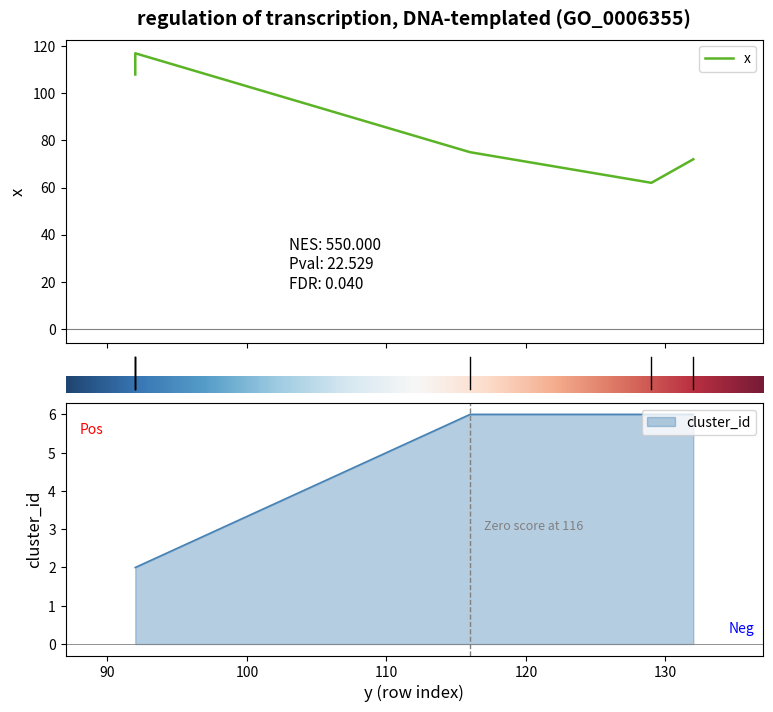

What is the total value across all series at 129?

68